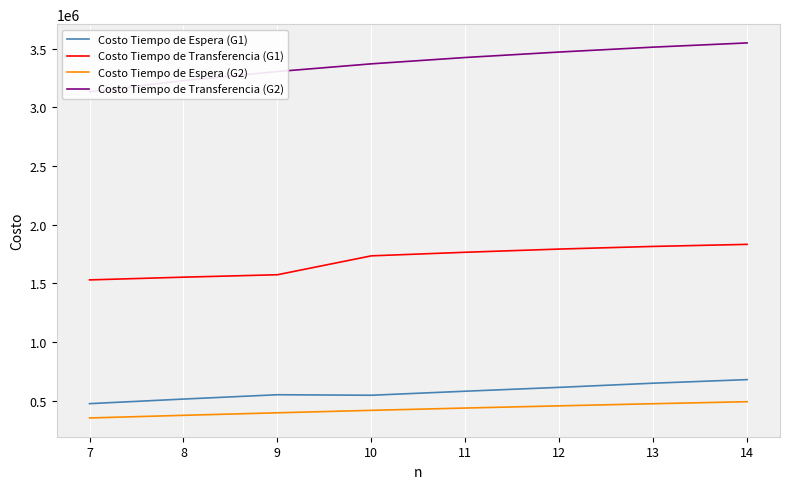

True or false: Costo Tiempo de Espera (G2) and Costo Tiempo de Espera (G1) intersect in this chart.

False